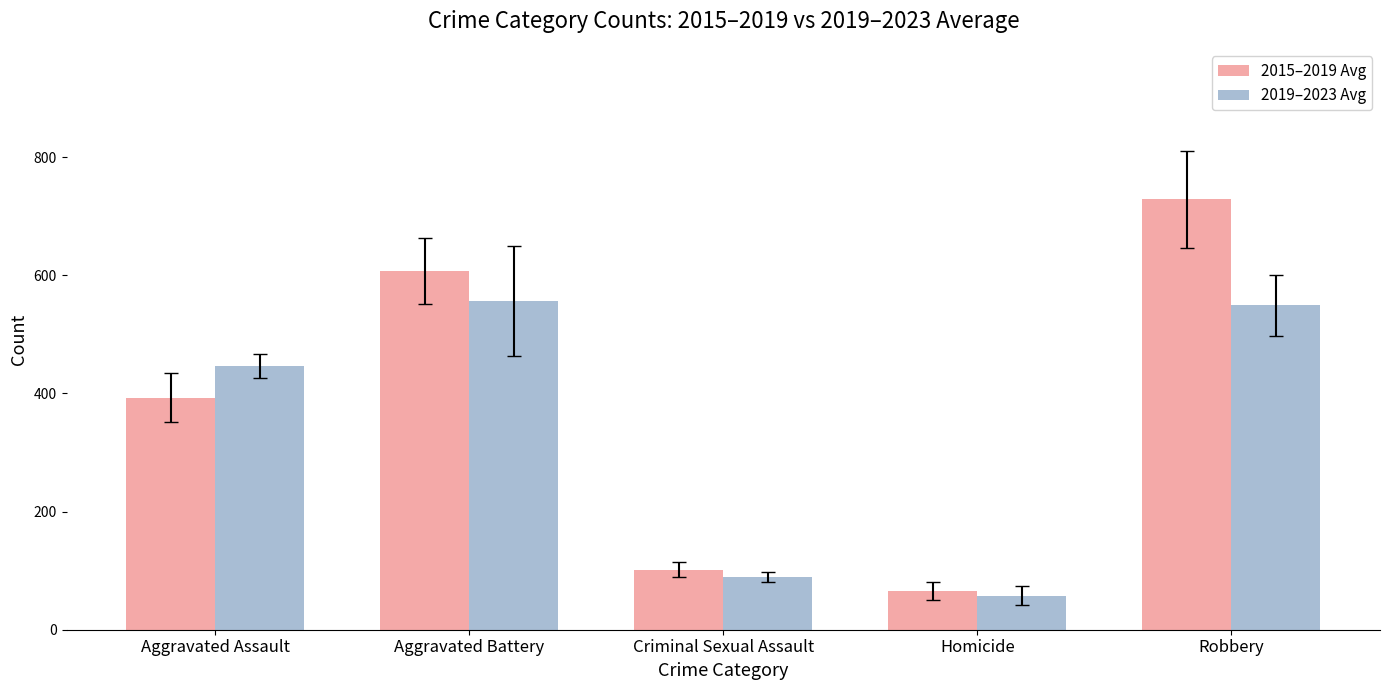

Are the bars grouped side by side (vs. stacked)?

Yes